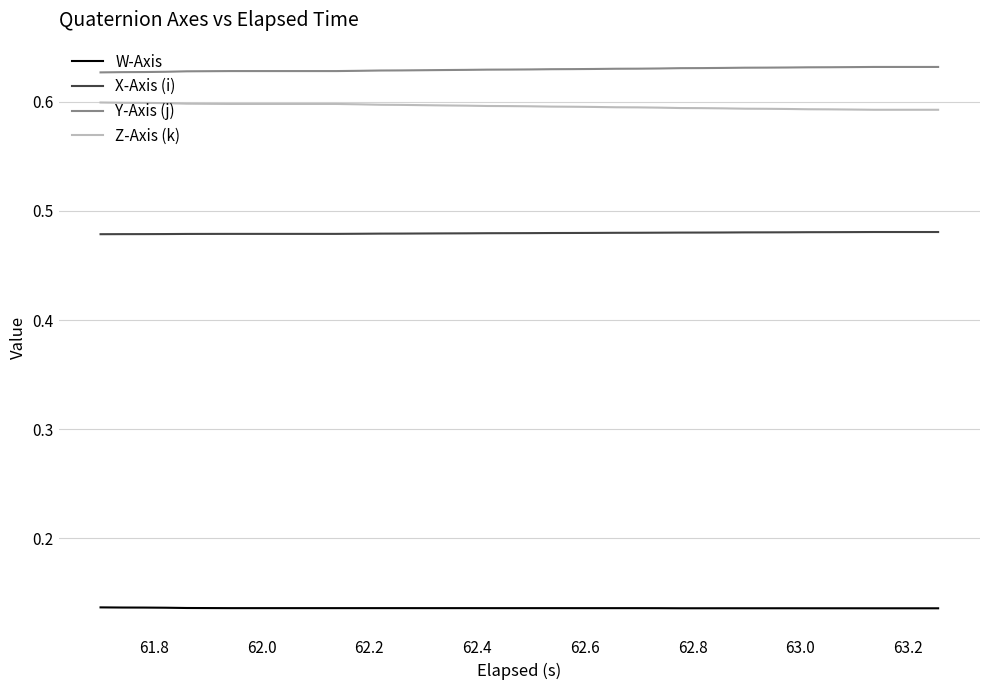

True or false: Y-Axis (j) and Z-Axis (k) intersect in this chart.

False